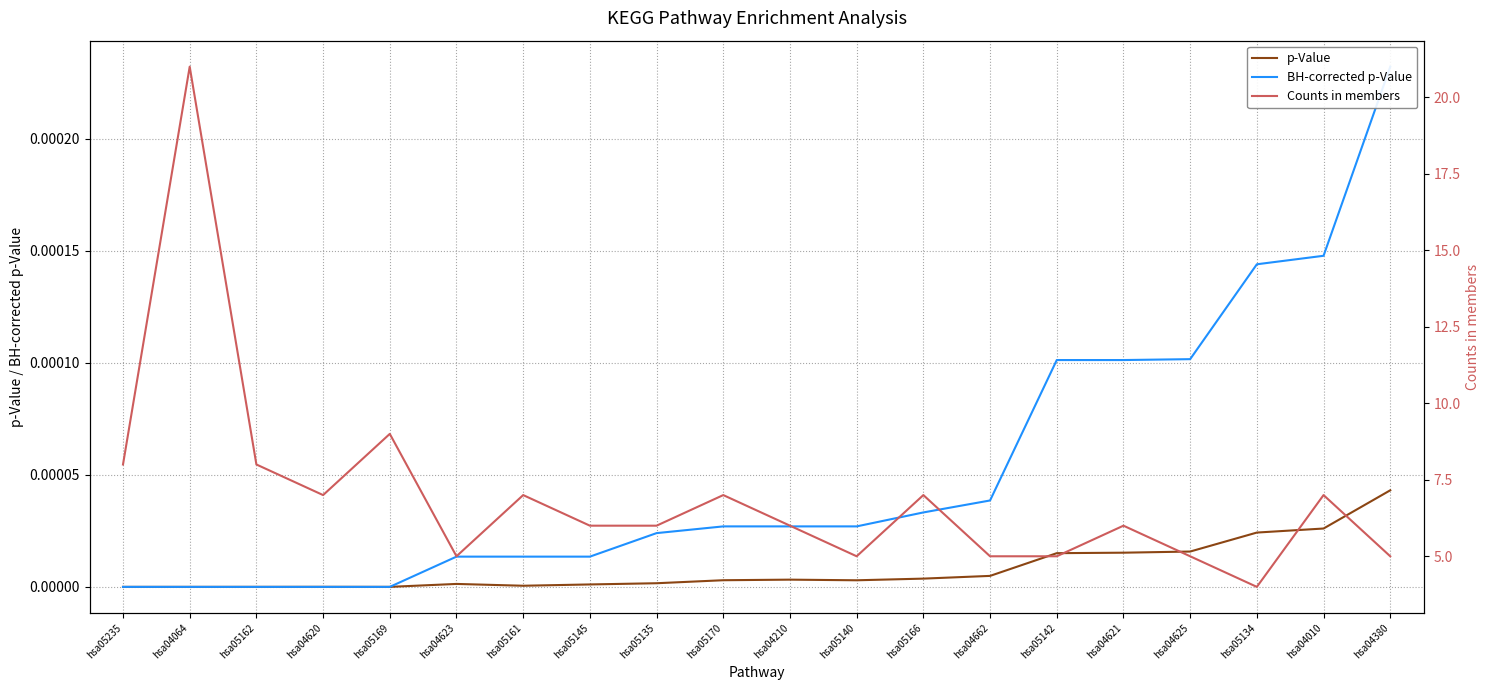

The p-Value series shows 0.0 at hsa05166. True or false?

False